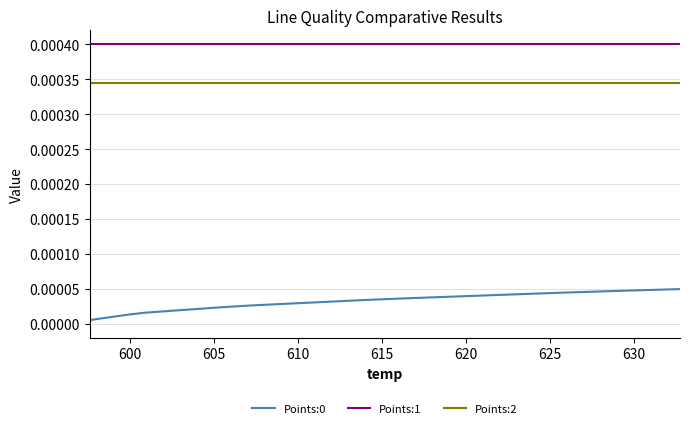

How many lines are shown in the chart?

3